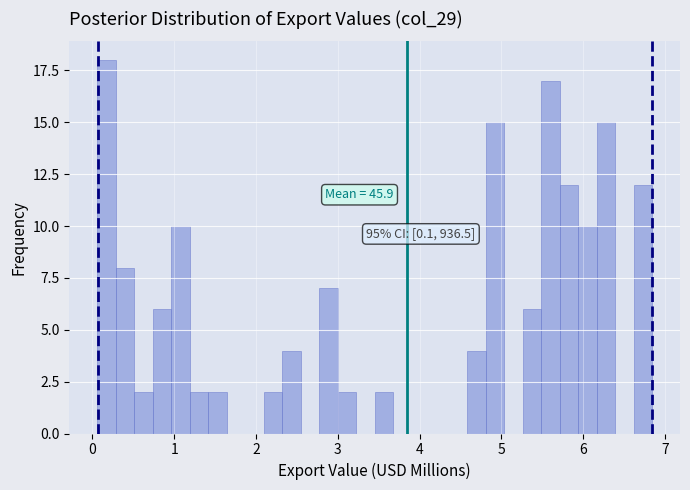

Read against the x-axis, roughly where is the centre of the tallest bar?

0.2